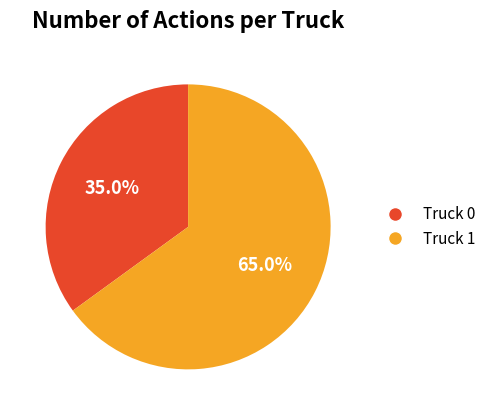

What percentage is the Truck 1 slice, to the nearest percent?

65%